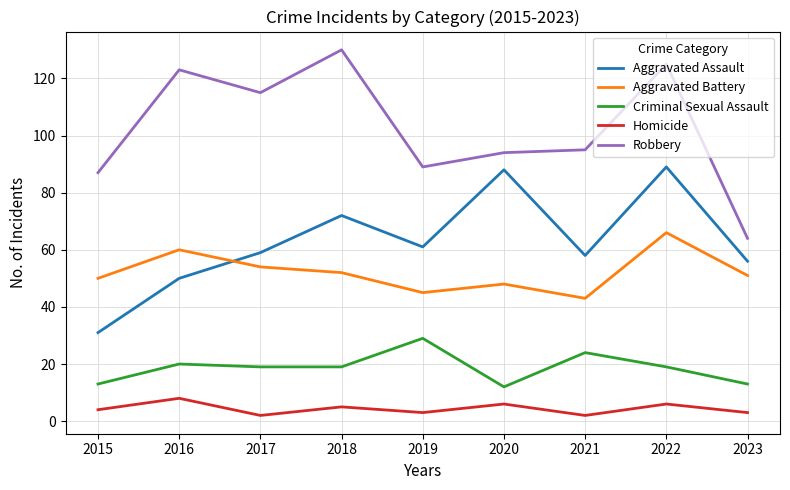

Is it true that Aggravated Assault equals 151 at 2020?

False